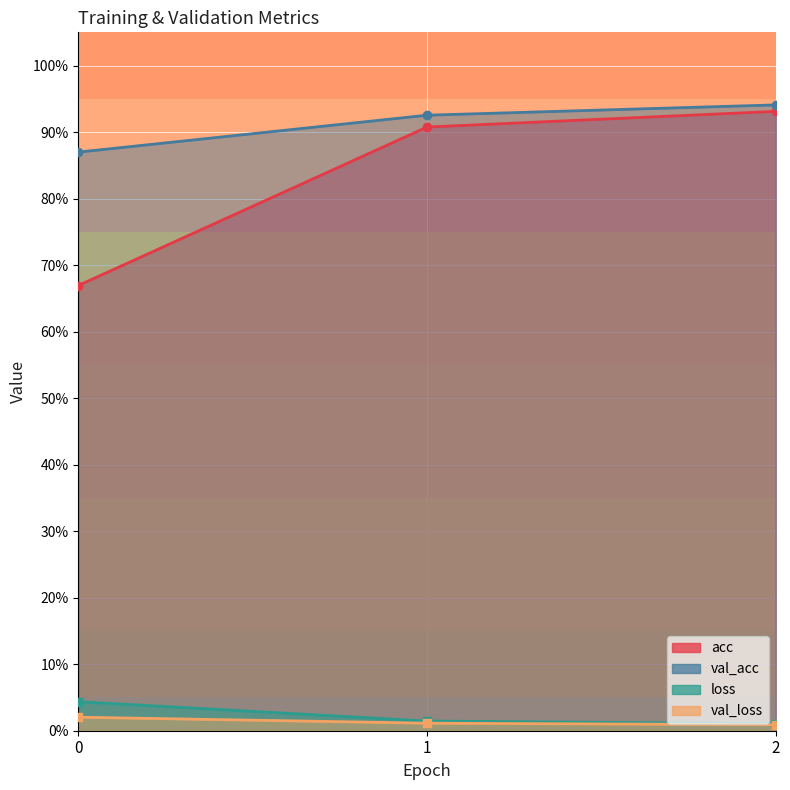

Is the value of val_acc at 1 greater than the value of acc at 0?

Yes